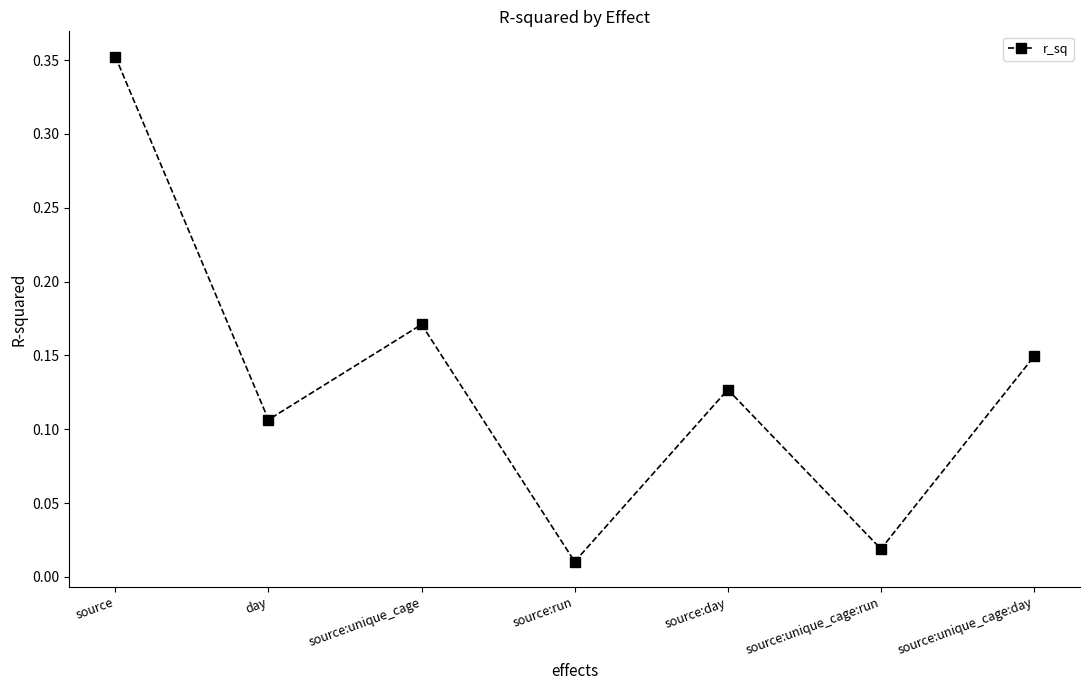

Which label corresponds to the largest value in the chart?

source